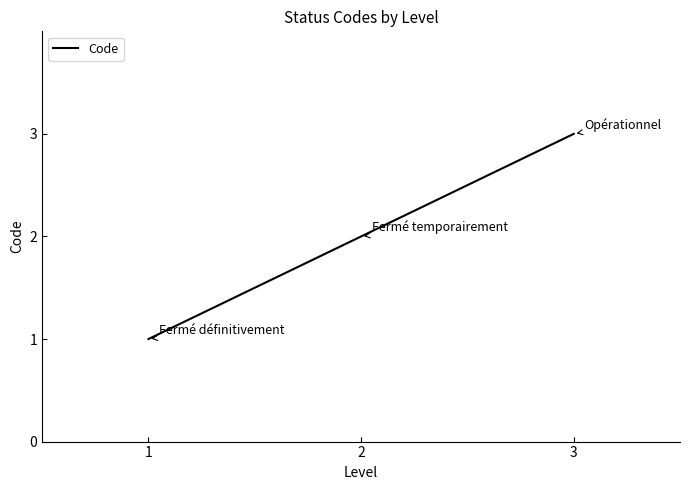

What is the ratio of the value at 2 to the value at 3?

0.7